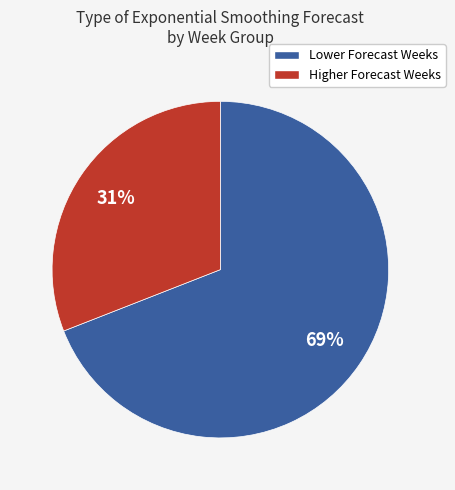

To the nearest percent, what is the average slice percentage?

50%